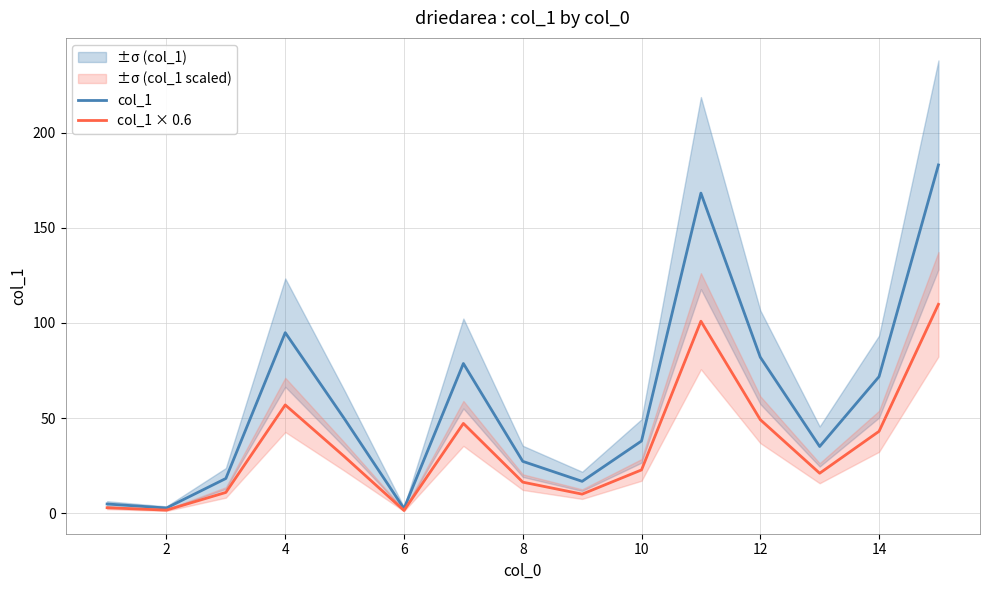

True or false: col_1 × 0.6 has more than 0 interior local peaks.

True